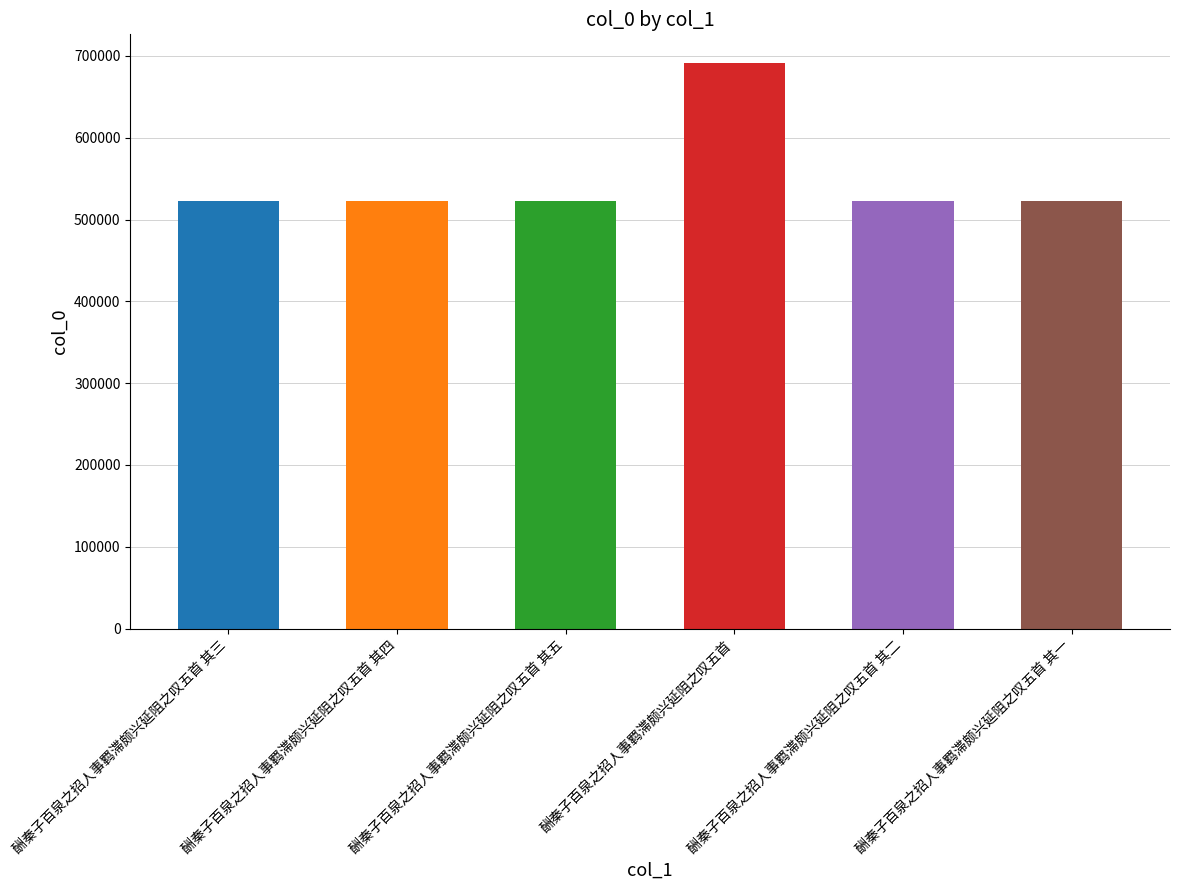

What is the label of the 3rd bar from the left?

酬秦子百泉之招人事羁滞颇兴延阻之叹五首 其五